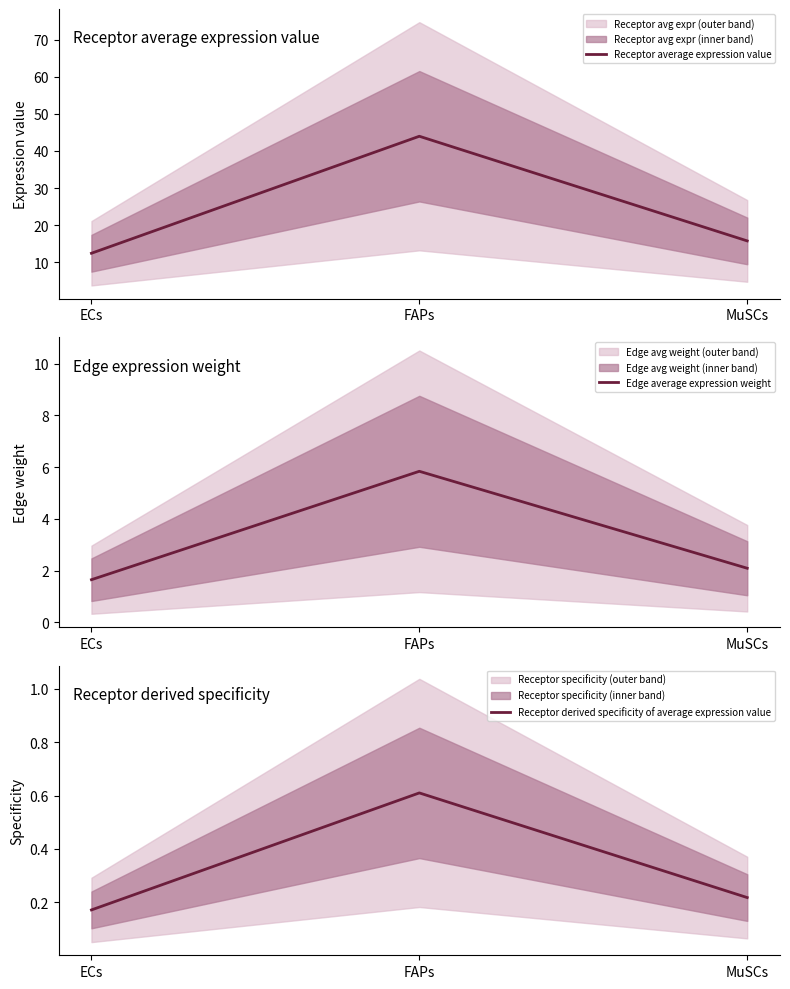

What is the difference between the Edge average expression weight values at MuSCs and ECs?

0.4